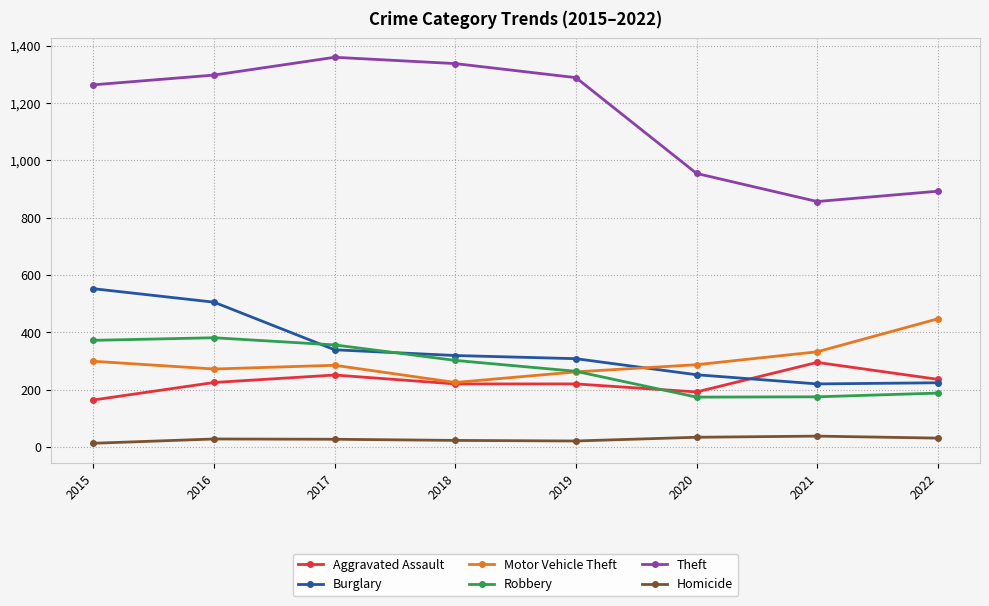

Is the value of Theft at 2022 greater than the value of Robbery at 2019?

Yes